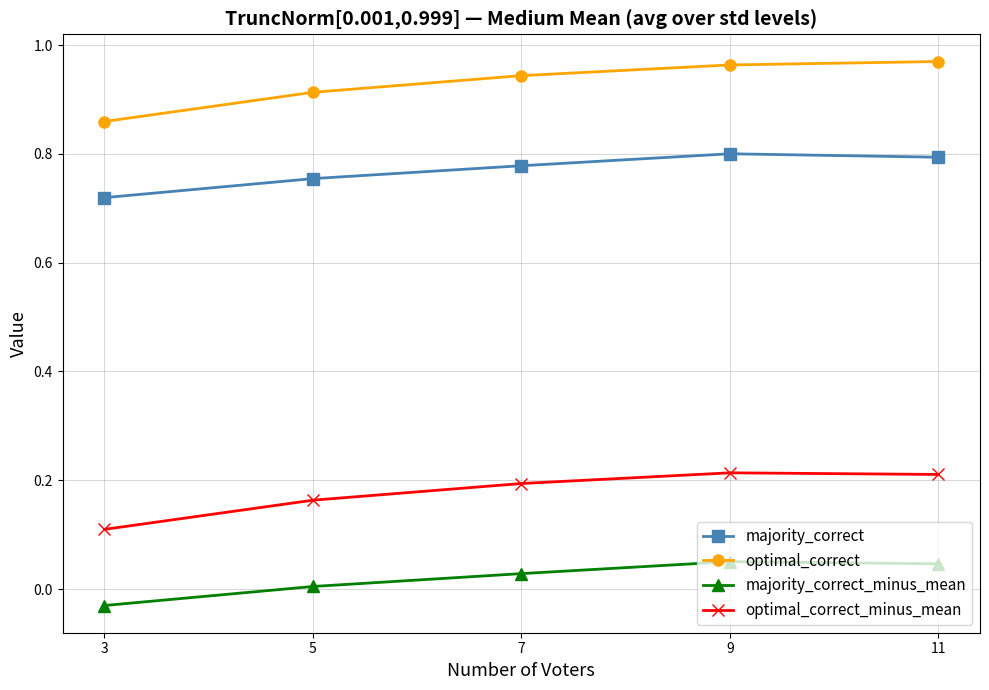

What is the sum of the majority_correct values at 9 and 11?

1.6